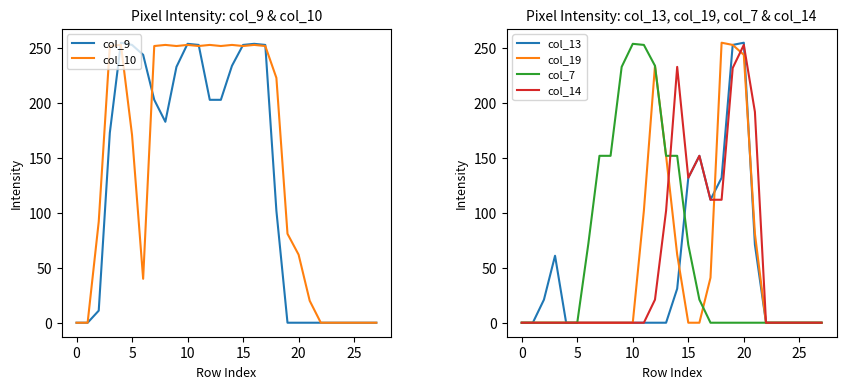

The col_9 series shows 253 at 11. True or false?

True